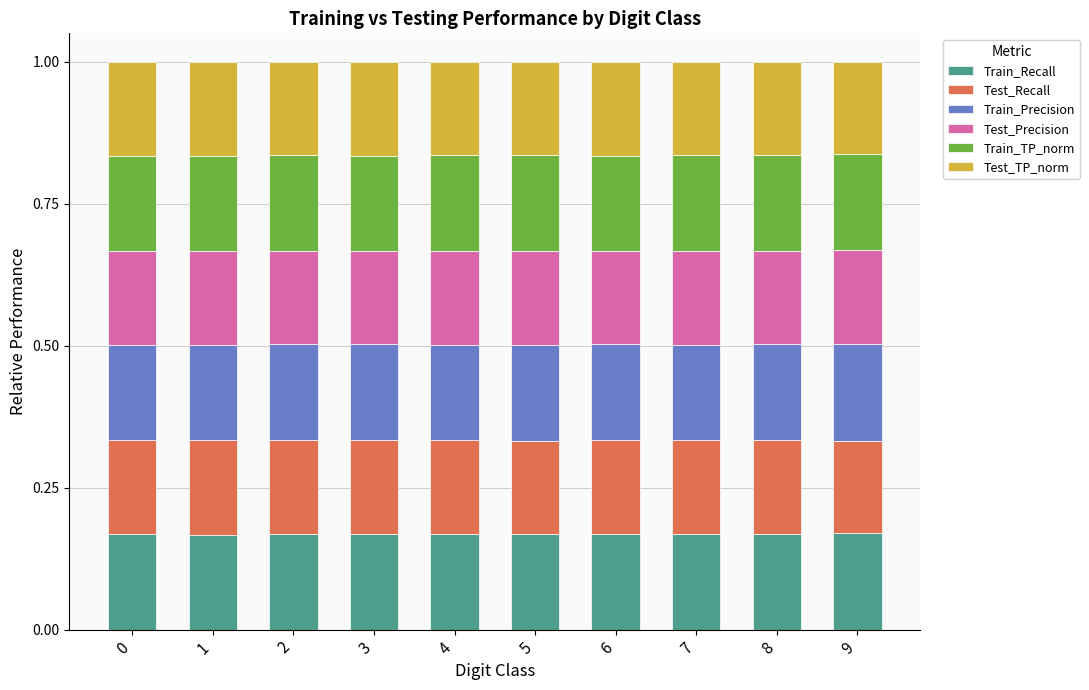

Are the bars horizontal?

No